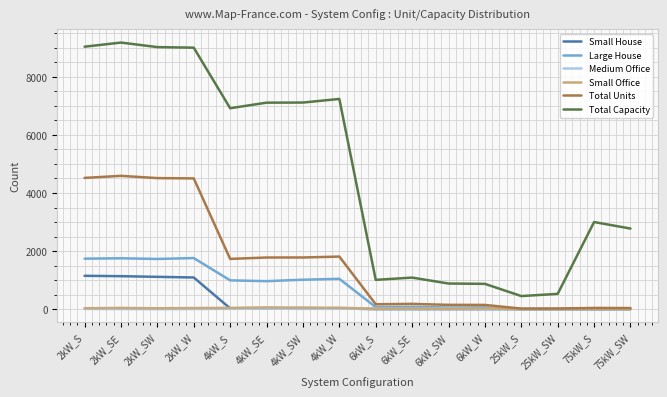

Which series has the largest total across all categories?

Total Capacity